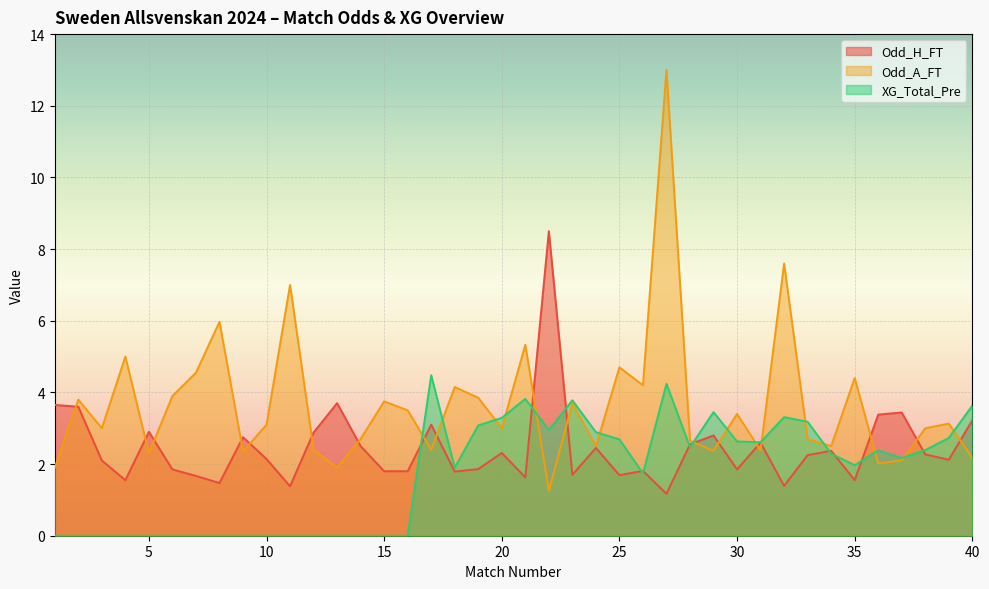

Rank the series at 34 from lowest to highest value.

XG_Total_Pre, Odd_H_FT, Odd_A_FT